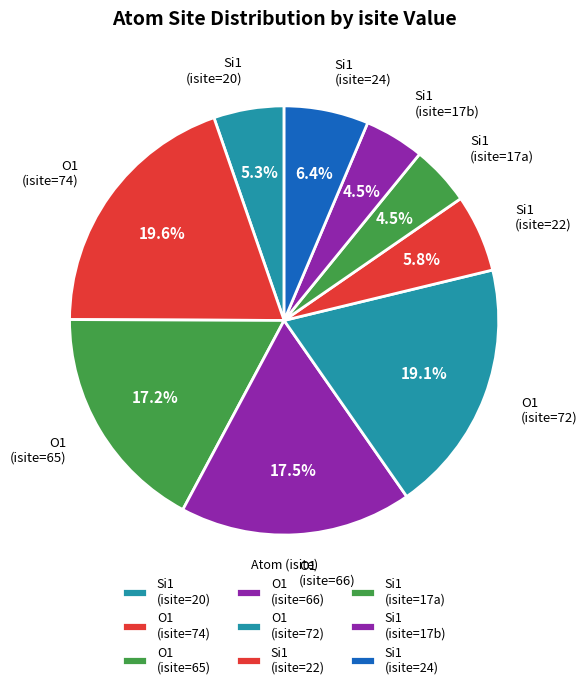

Is there any slice that represents more than half of the pie?

No